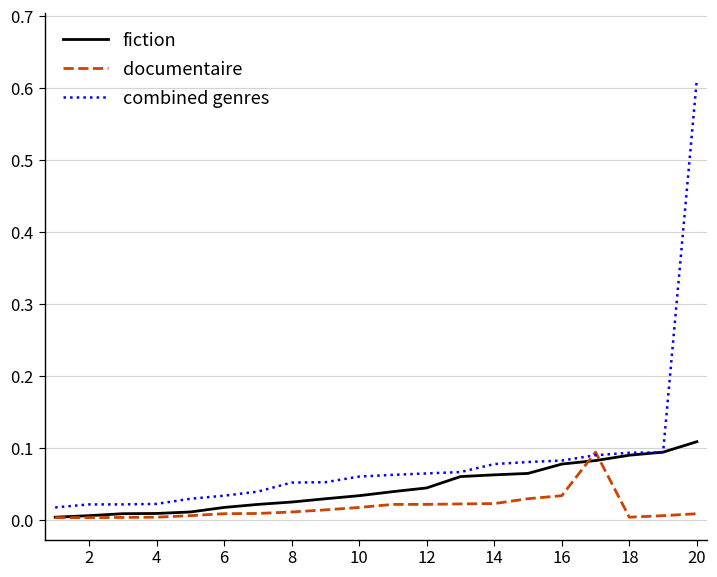

Reading right to left, extract all data points from this chart.

fiction: 0.1	0.1	0.1	0.1	0.1	0.1	0.1	0.1	0.0	0.0	0.0	0.0	0.0	0.0	0.0	0.0	0.0	0.0	0.0	0.0
documentaire: 0.0	0.0	0.0	0.1	0.0	0.0	0.0	0.0	0.0	0.0	0.0	0.0	0.0	0.0	0.0	0.0	0.0	0.0	0.0	0.0
combined genres: 0.6	0.1	0.1	0.1	0.1	0.1	0.1	0.1	0.1	0.1	0.1	0.1	0.1	0.0	0.0	0.0	0.0	0.0	0.0	0.0